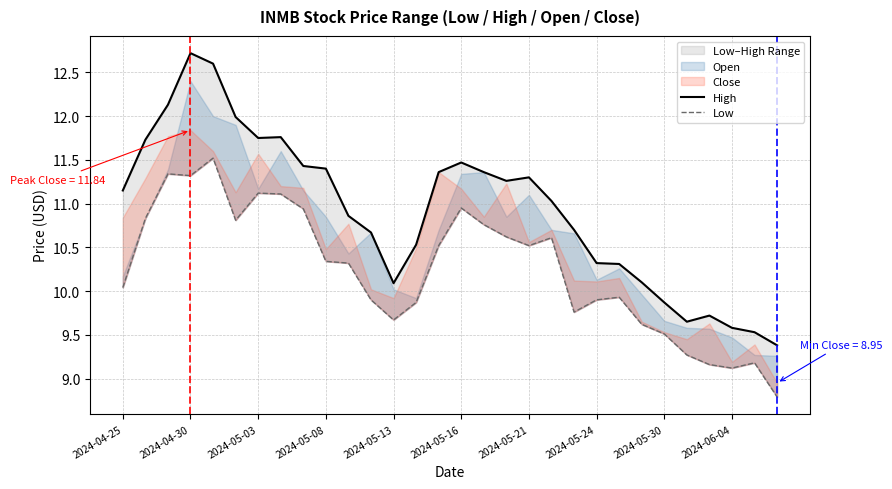

How many data points in Low are above 10?

17